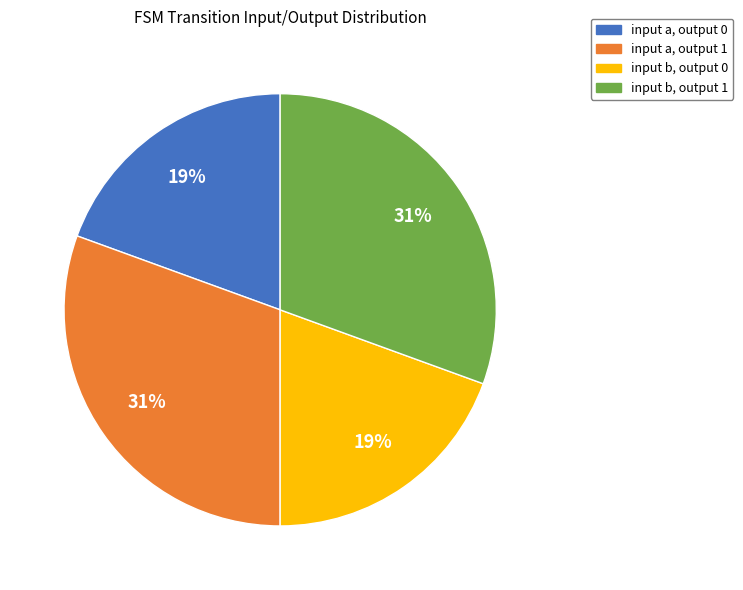

The input a, output 0 slice represents 13% of the pie. True or false?

False